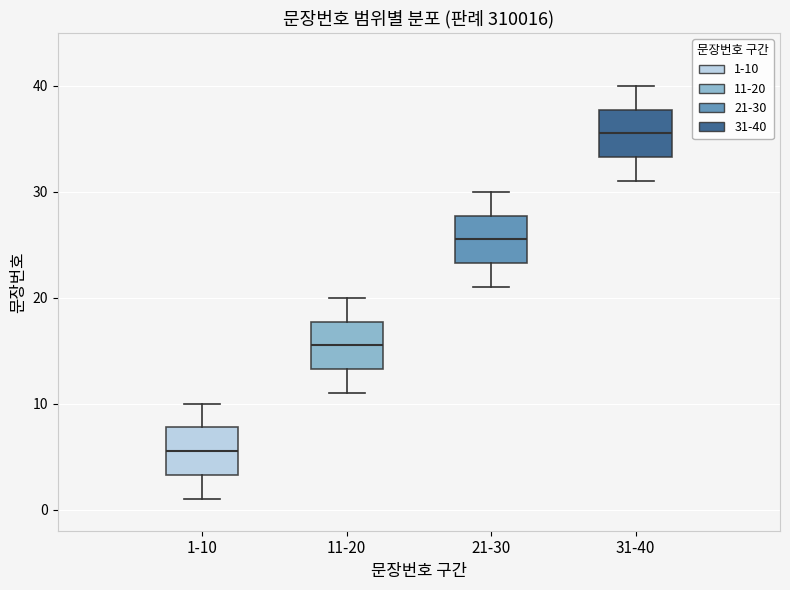

Reading left to right, transcribe this box plot: for each box, give where its median line is, the range the box spans, and where its two whiskers end, as read against the y-axis. The values are not printed on the chart, so give them approximately, as read against the axis.

1-10: median 6, box 3 to 8, whiskers 1 to 10
11-20: median 16, box 13 to 18, whiskers 11 to 20
21-30: median 26, box 23 to 28, whiskers 21 to 30
31-40: median 36, box 33 to 38, whiskers 31 to 40